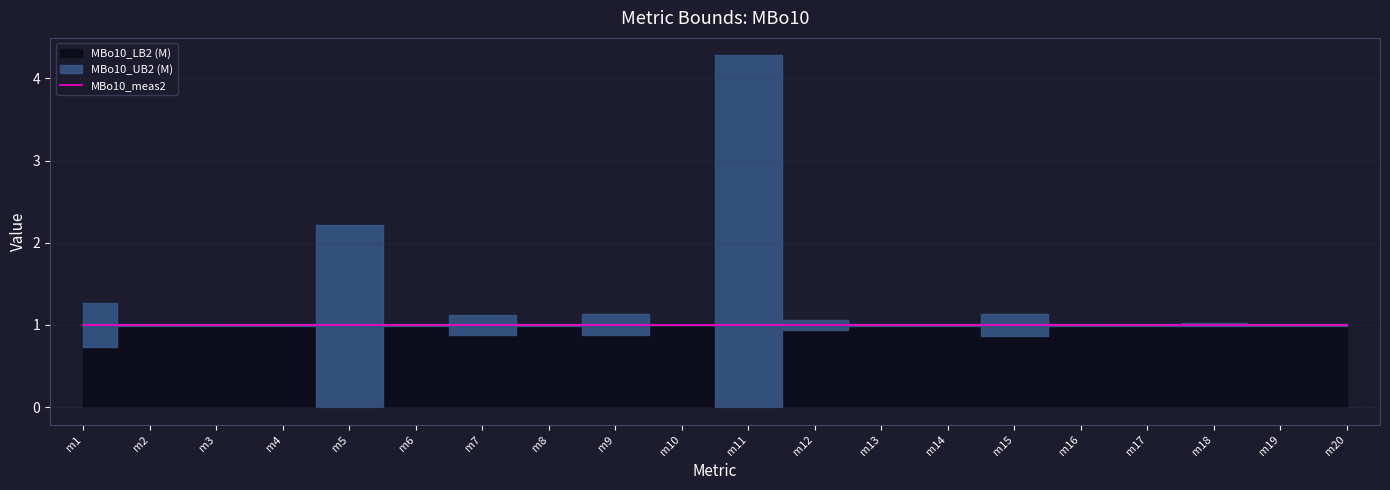

At how many categories does at least one series exceed 2?

2